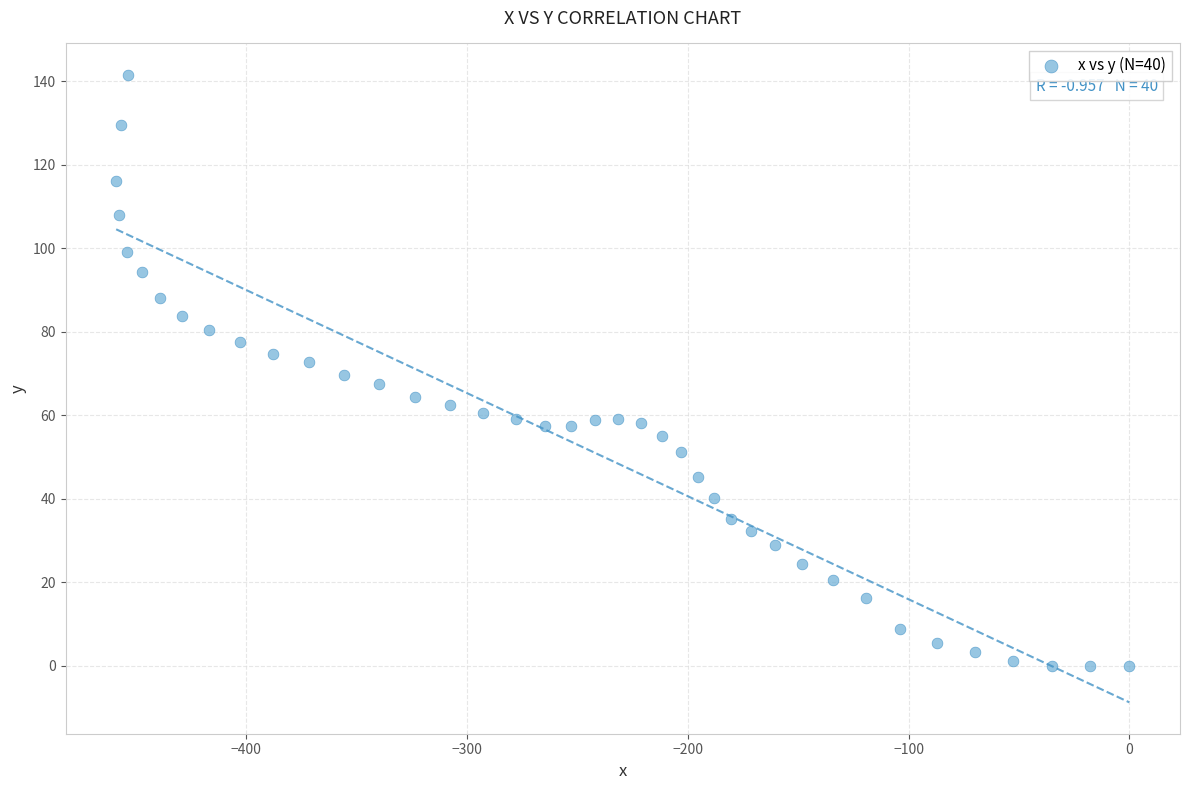

What is the range of X values (max minus min)?

458.8